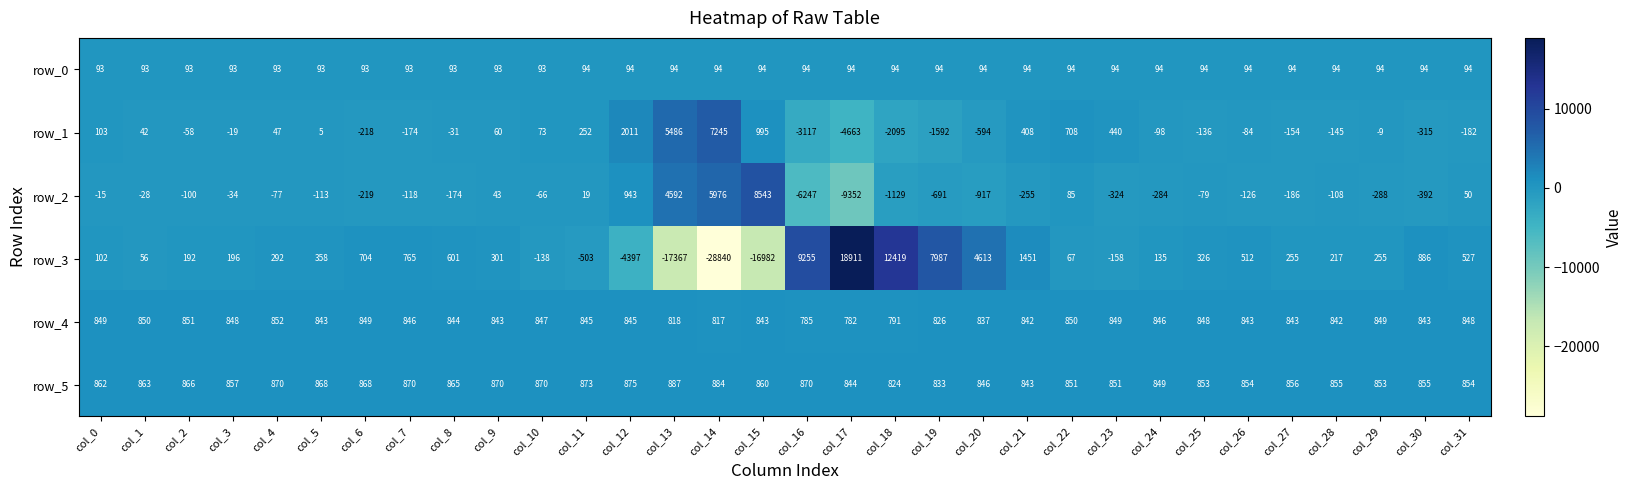

What is the difference between the row_3 values at col_2 and col_21?

1259